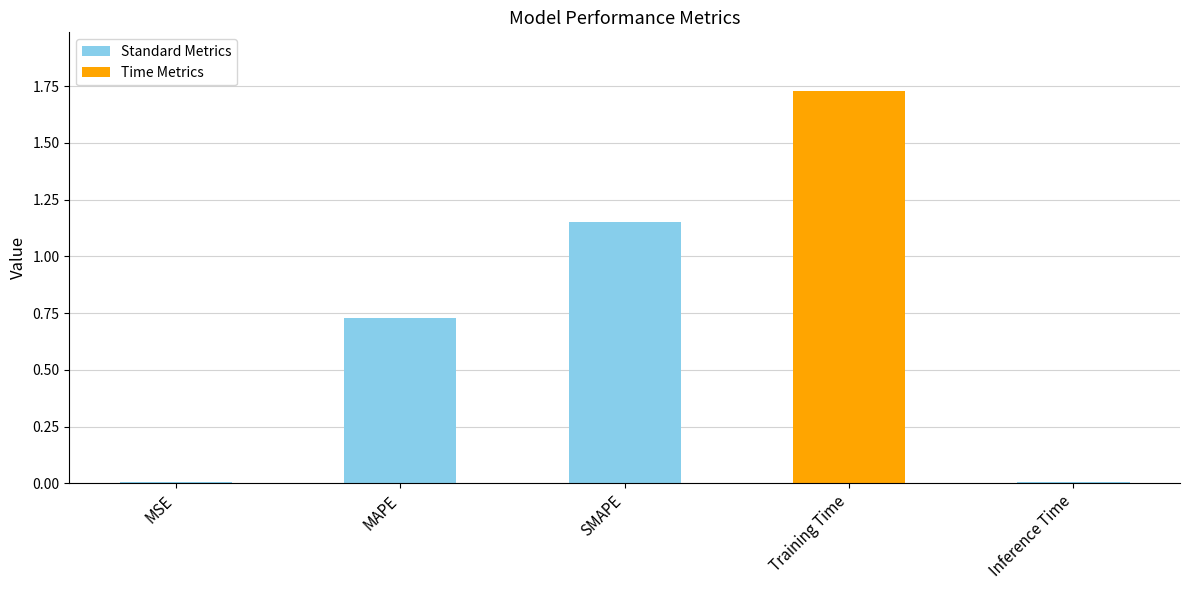

Which category has the highest value across all series?

Training Time